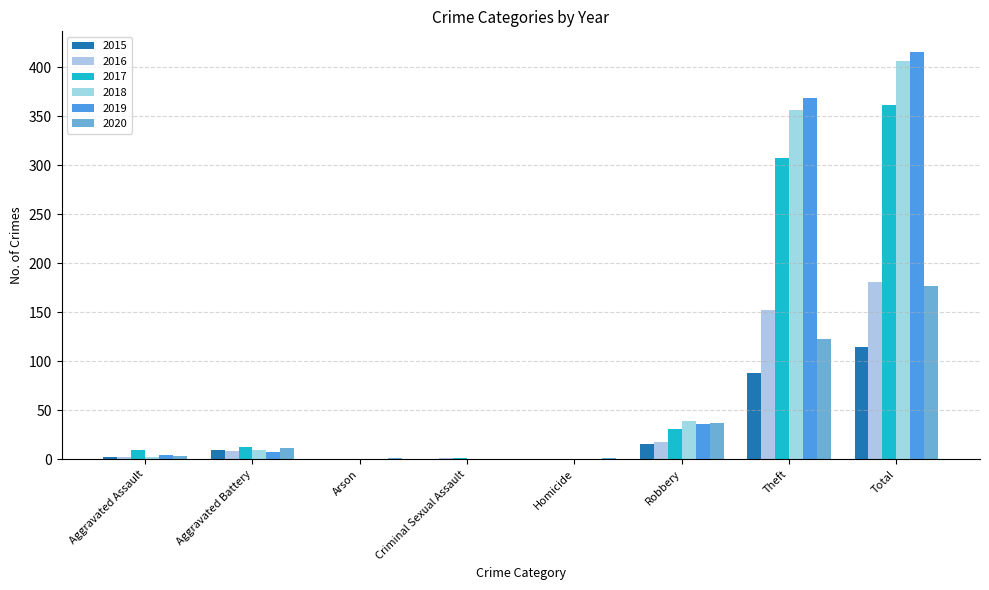

What position from the right is Theft?

2